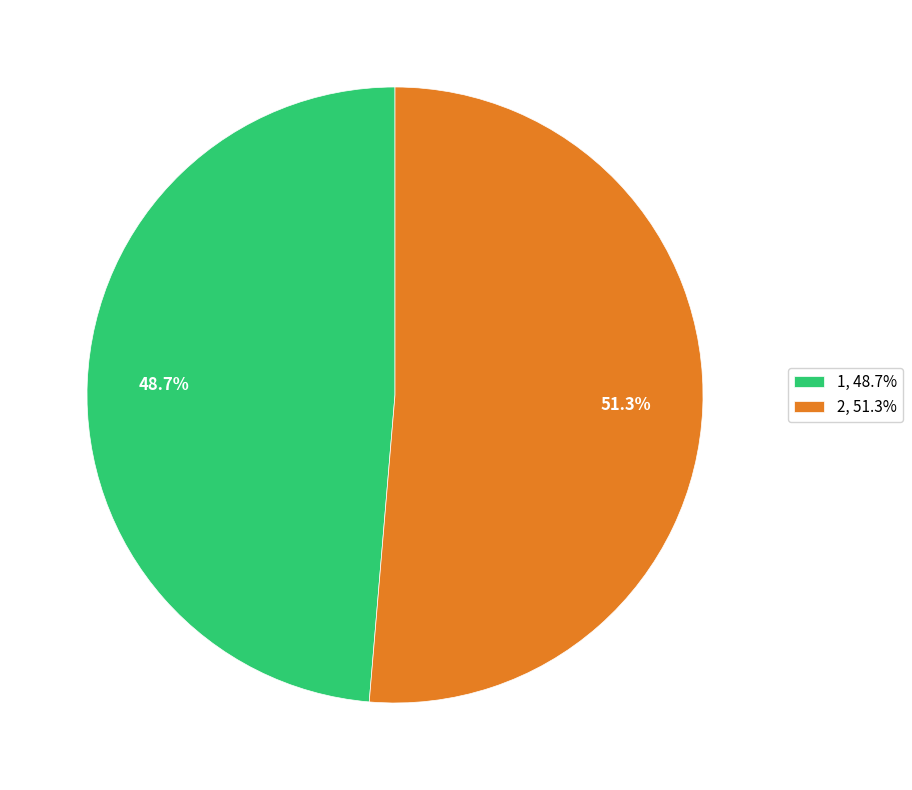

Which slice is the smallest?

1